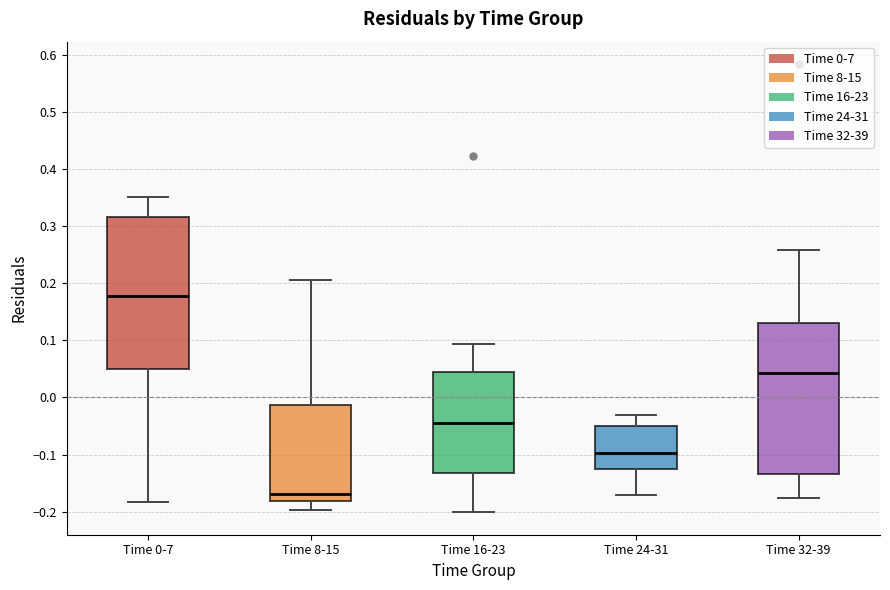

Which box has the lowest median line?

Time 8-15